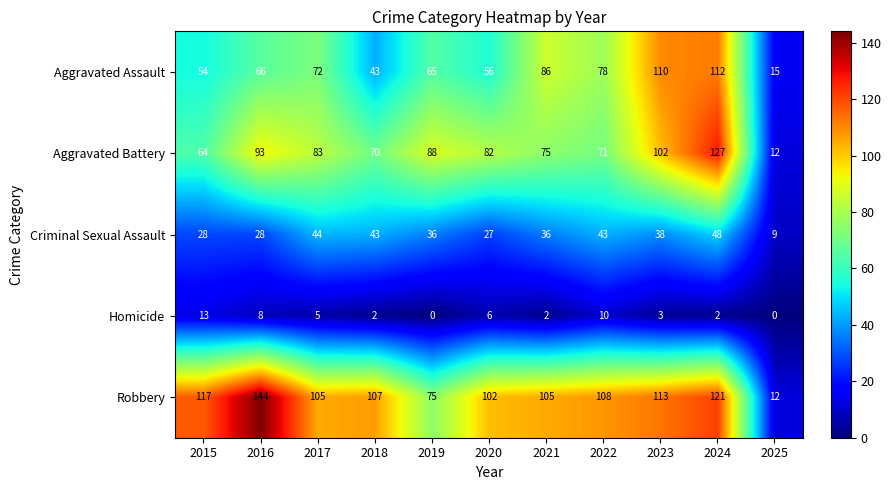

What is the difference between the second highest and second lowest values in the Criminal Sexual Assault series?

17